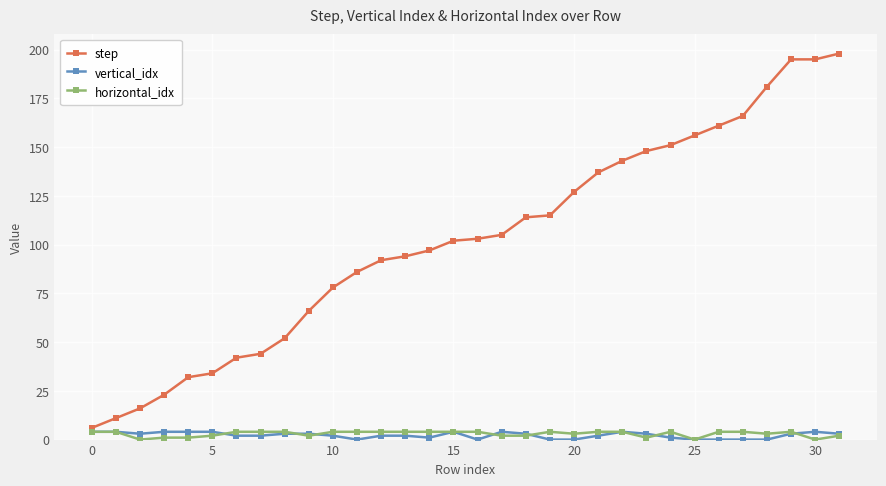

Which series has the largest range (max minus min)?

step